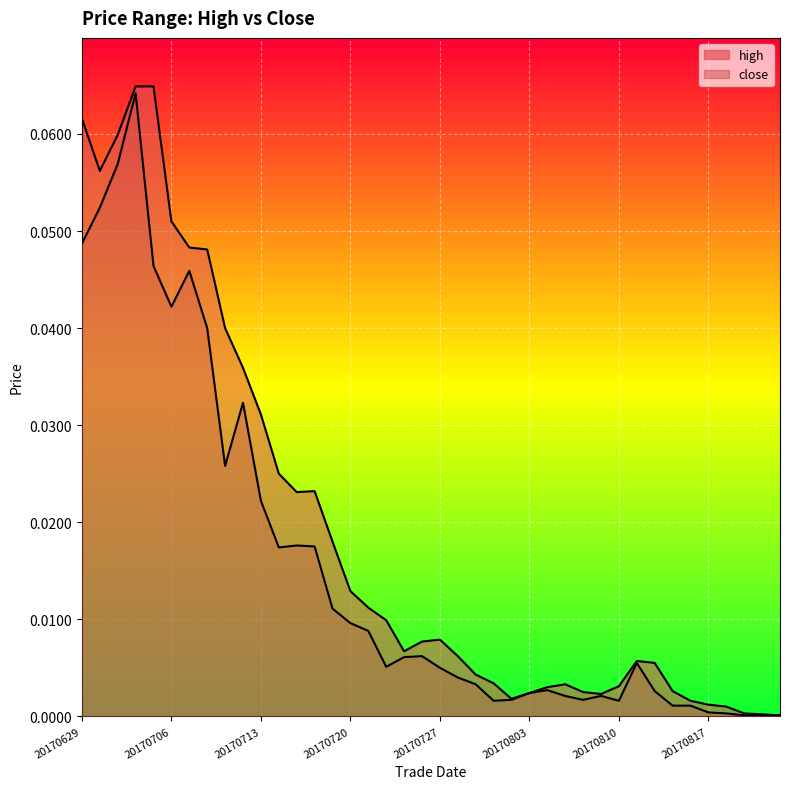

True or false: high and close intersect in this chart.

False